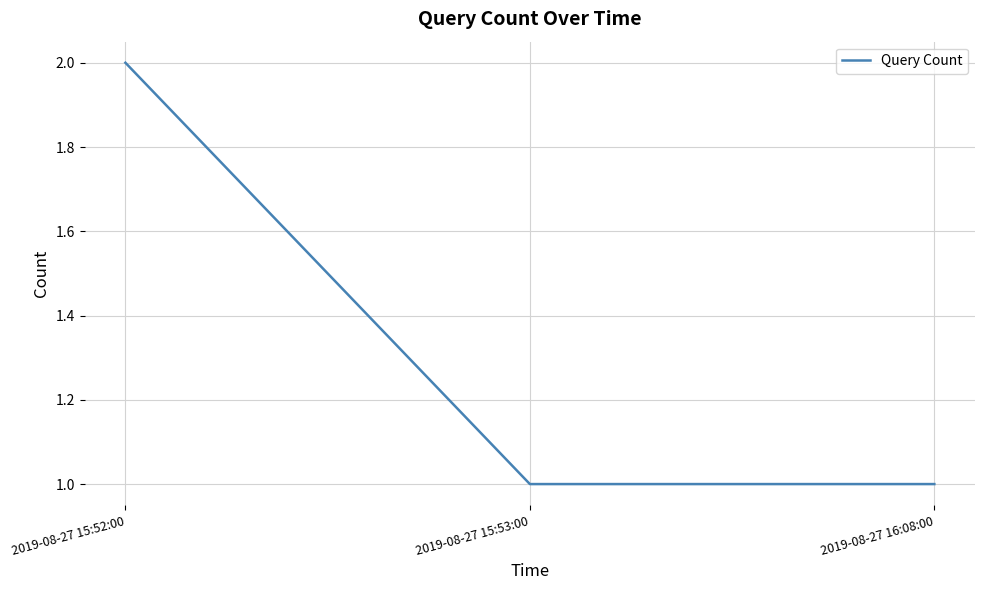

What is the ratio of the value at 2019-08-27 16:08:00 to the value at 2019-08-27 15:52:00?

0.5